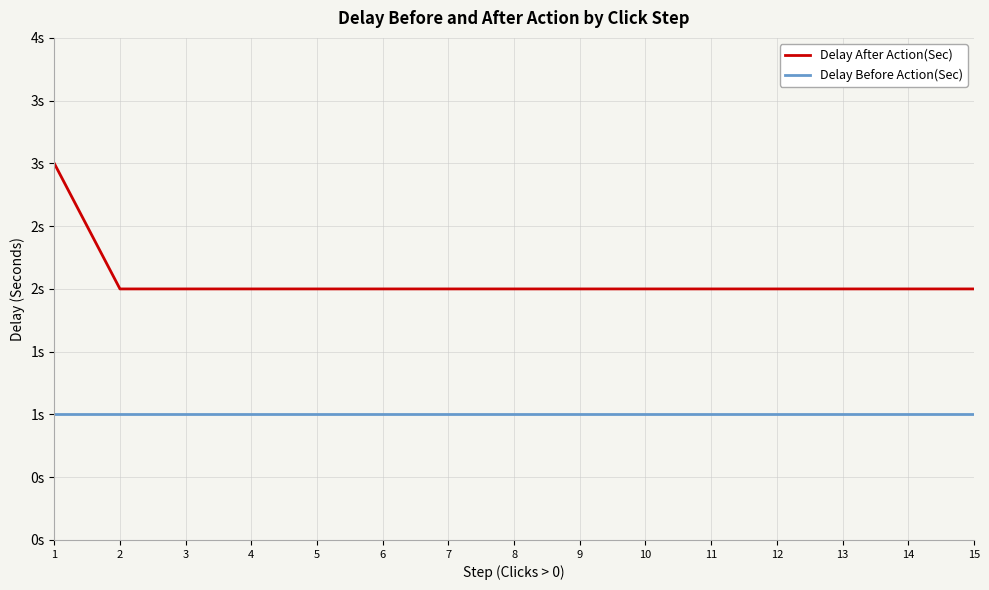

What are all the series names shown in the legend?

Delay After Action(Sec), Delay Before Action(Sec)